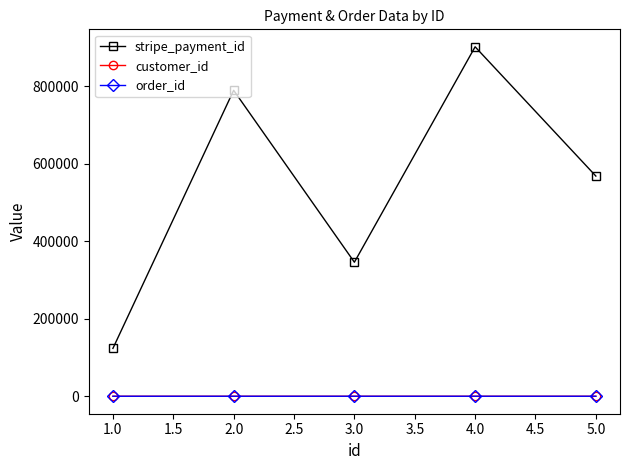

Does the chart have visible grid lines?

No